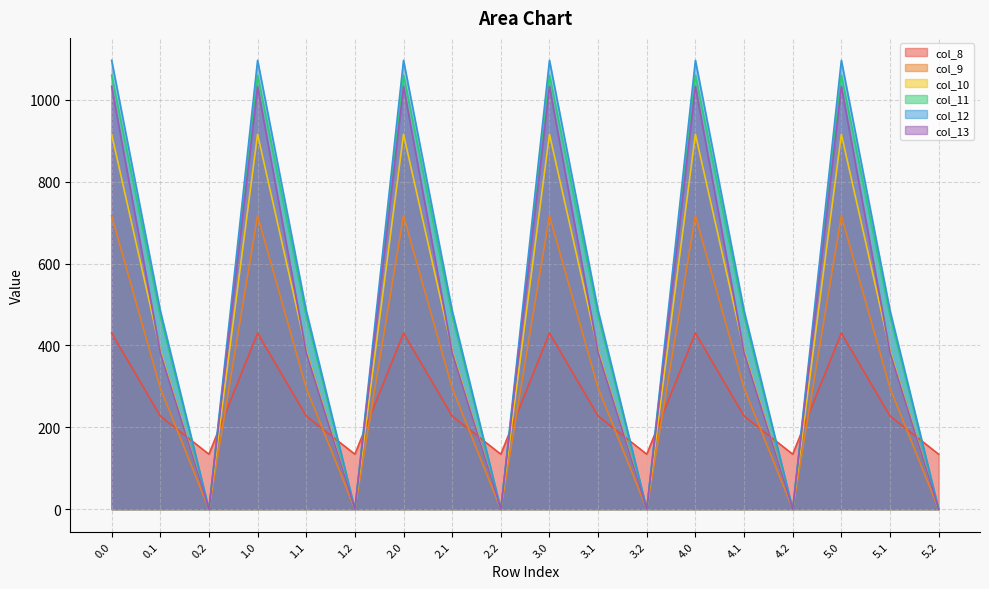

What position from the right is 0.1?

17